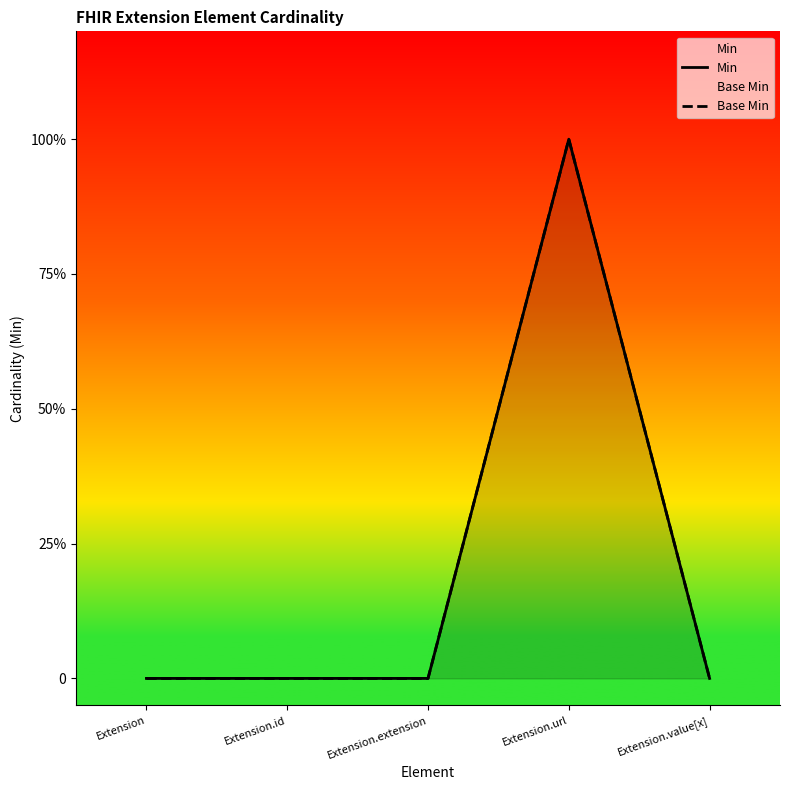

What is the sum of the Min values at Extension.url and Extension?

1